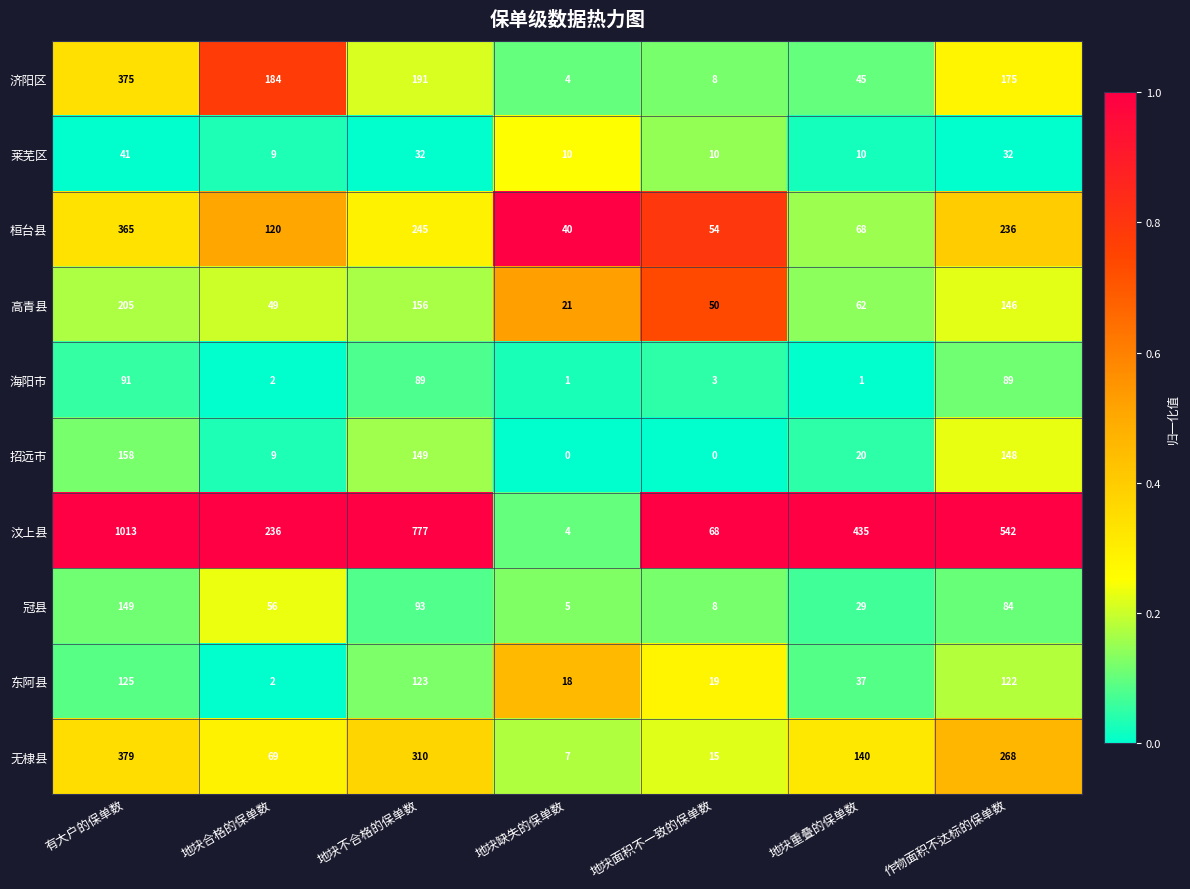

List the series in order of their peak value, lowest first.

莱芜区, 海阳市, 东阿县, 冠县, 招远市, 高青县, 桓台县, 济阳区, 无棣县, 汶上县